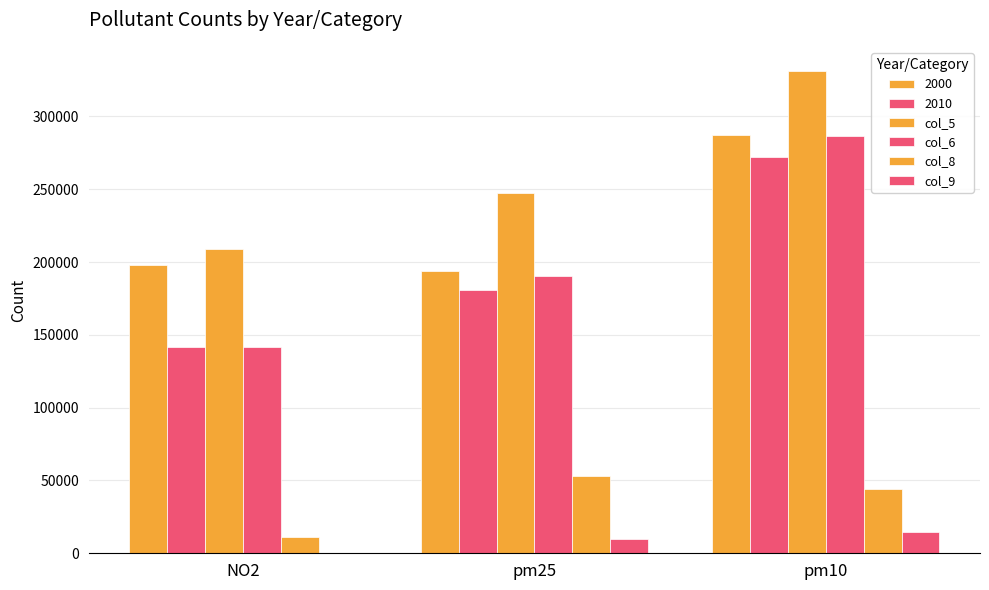

Which series changed the most between NO2 and pm25?

col_6